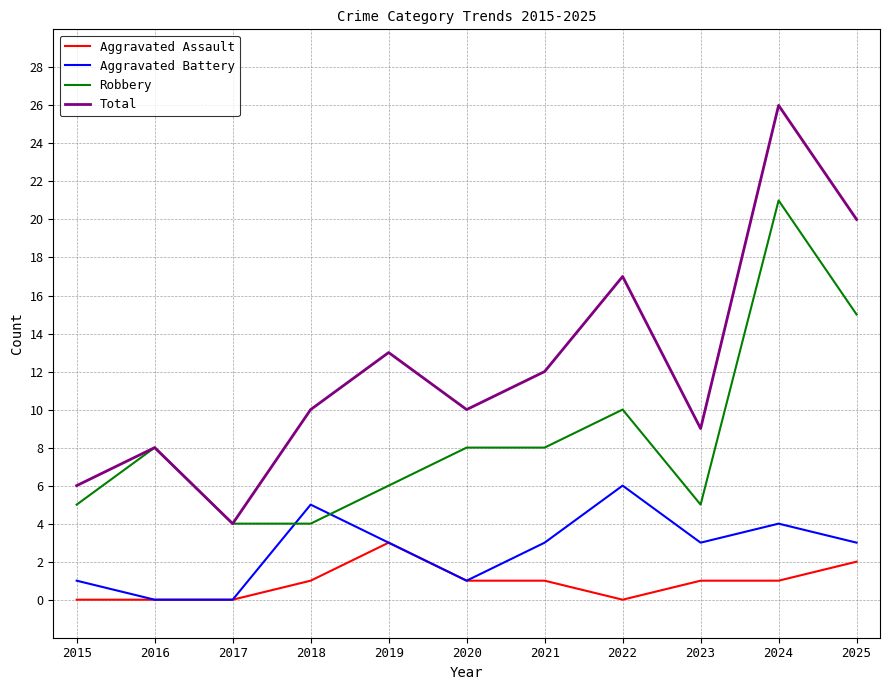

True or false: Aggravated Battery and Total cross at least once.

False